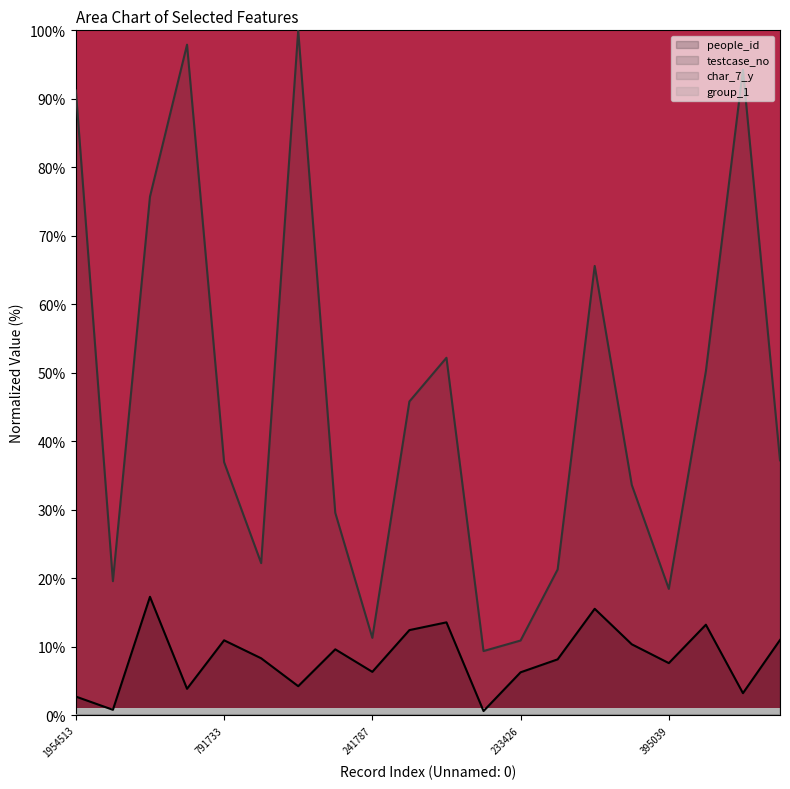

At which label does people_id first exceed 8?

1622230